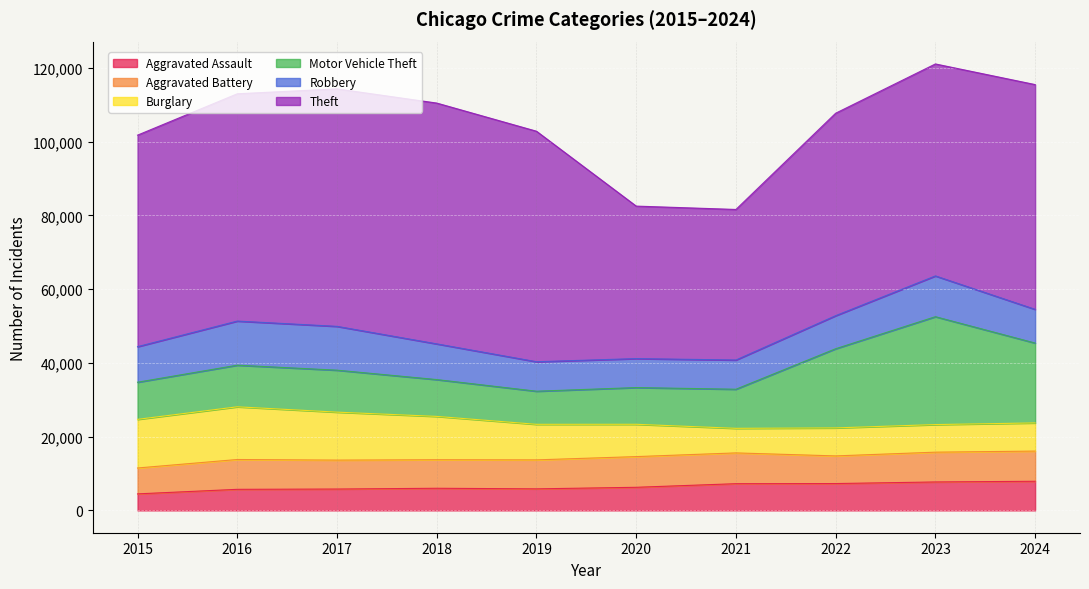

In Aggravated Battery, how many points are higher than both neighbors (excluding endpoints)?

2